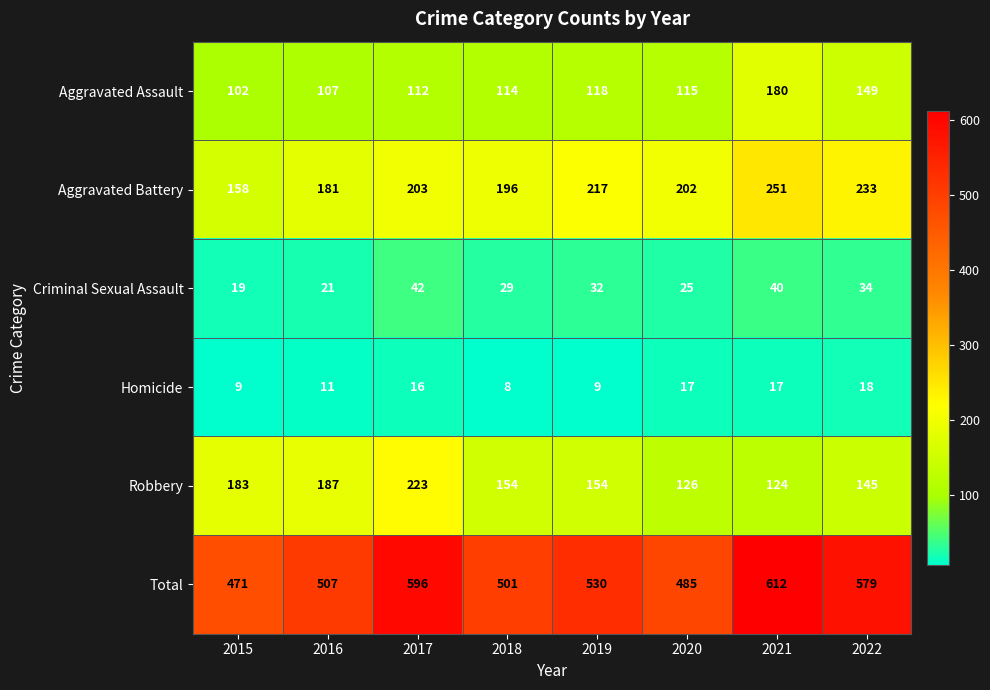

At how many categories does at least one series exceed 134?

8